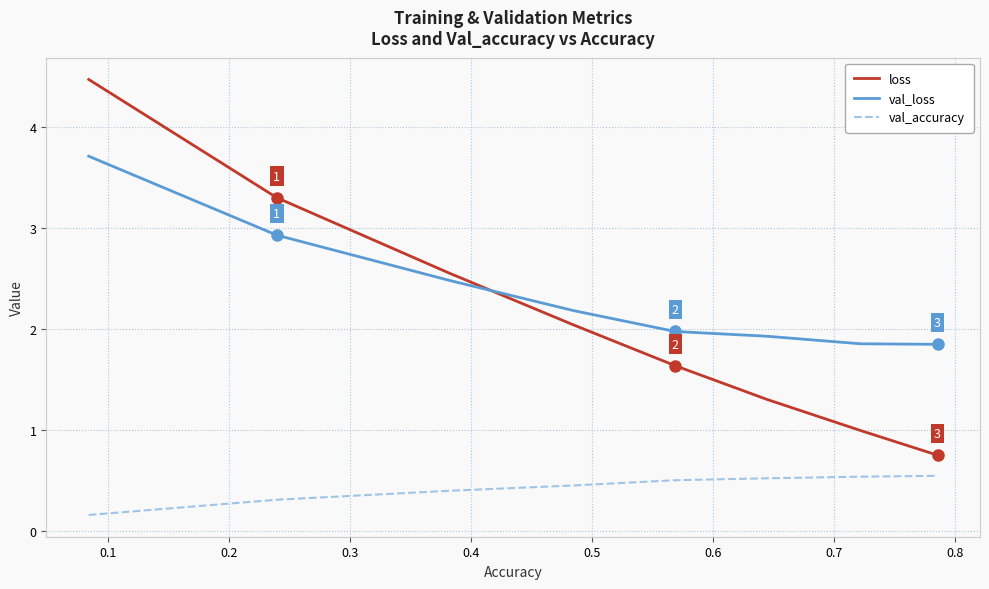

At how many categories does at least one series exceed 3?

2